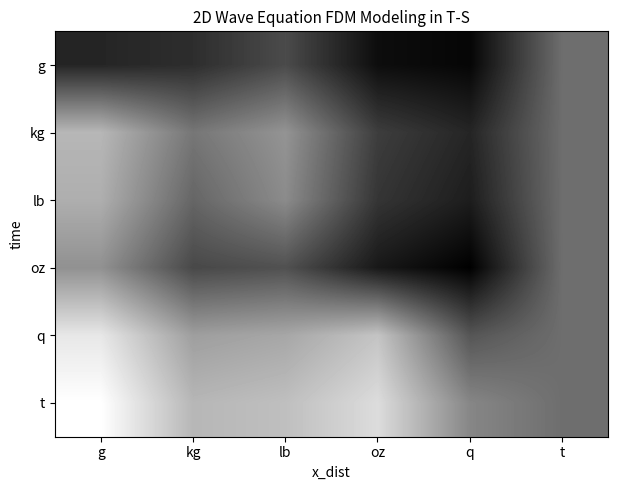

Reading right to left, what are all the values shown in this chart?

g: t=0.0	q=-4.3	oz=-4.0	lb=-1.5	kg=-2.7	g=-3.0
kg: t=0.0	q=-3.0	oz=-2.0	lb=1.5	kg=0.3	g=3.0
lb: t=0.0	q=-3.3	oz=-2.3	lb=1.2	kg=-0.3	g=2.7
oz: t=0.0	q=-4.5	oz=-3.5	lb=-1.2	kg=-1.5	g=1.5
q: t=0.0	q=-1.0	oz=3.5	lb=2.3	kg=2.0	g=5.0
t: t=0.0	q=1.0	oz=4.5	lb=3.3	kg=3.0	g=6.0